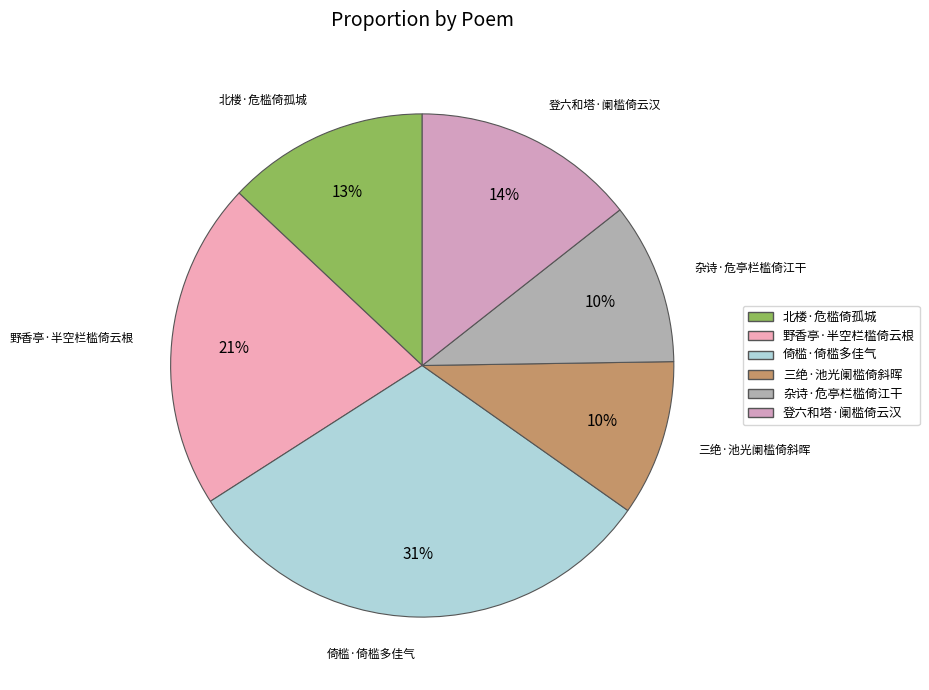

The 三绝·池光阑槛倚斜晖 slice represents 19% of the pie. True or false?

False